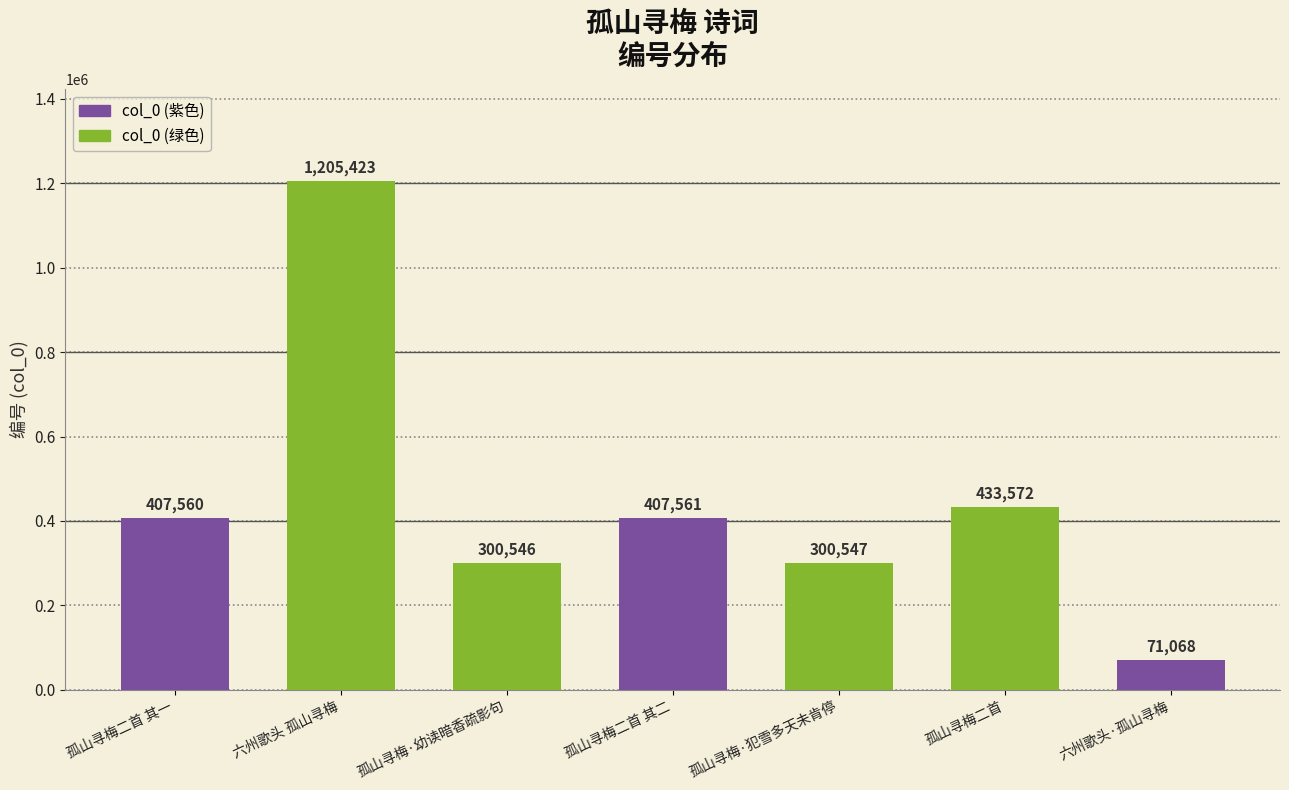

List the labels in order of value, largest first.

六州歌头 孤山寻梅, 孤山寻梅二首, 孤山寻梅二首 其二, 孤山寻梅二首 其一, 孤山寻梅·犯雪多天未肯停, 孤山寻梅·幼读暗香疏影句, 六州歌头·孤山寻梅